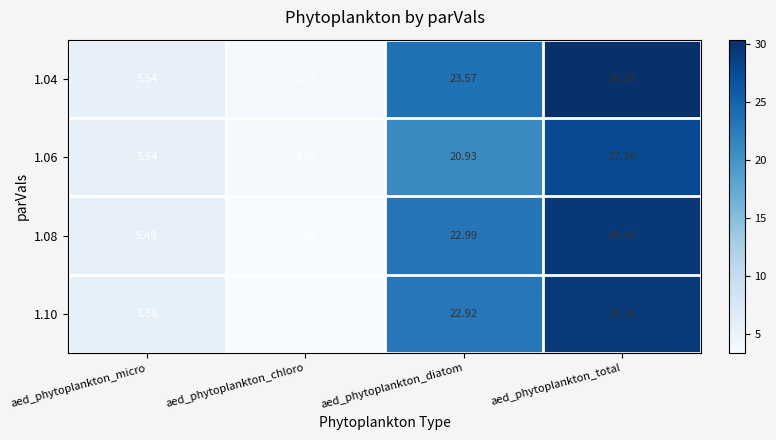

At which label is 1.10 closest to 16?

aed_phytoplankton_diatom